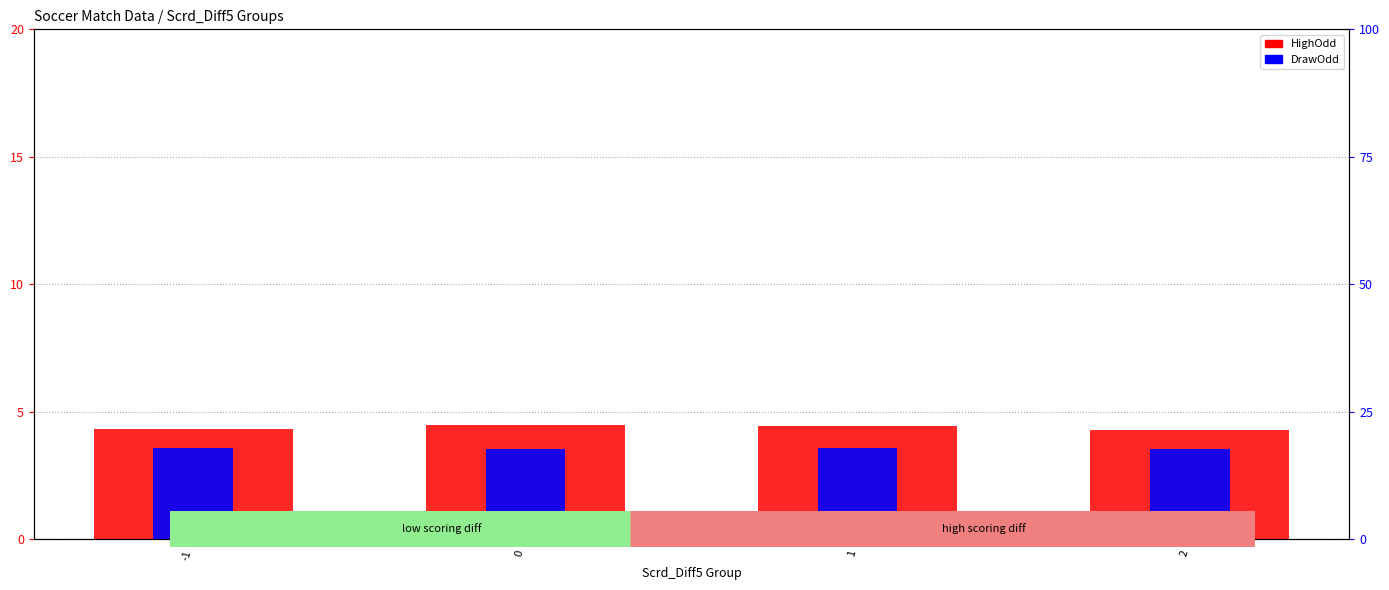

How many bars are there in total?

8